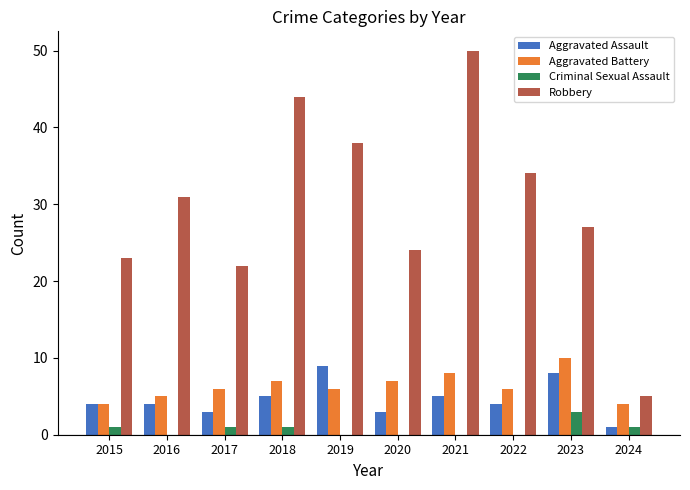

Which series has the largest total across all categories?

Robbery